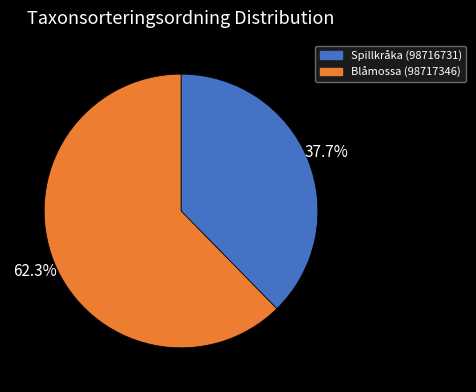

To the nearest percent, what is the difference between the Blåmossa (98717346) and Spillkråka (98716731) slice percentages?

25%